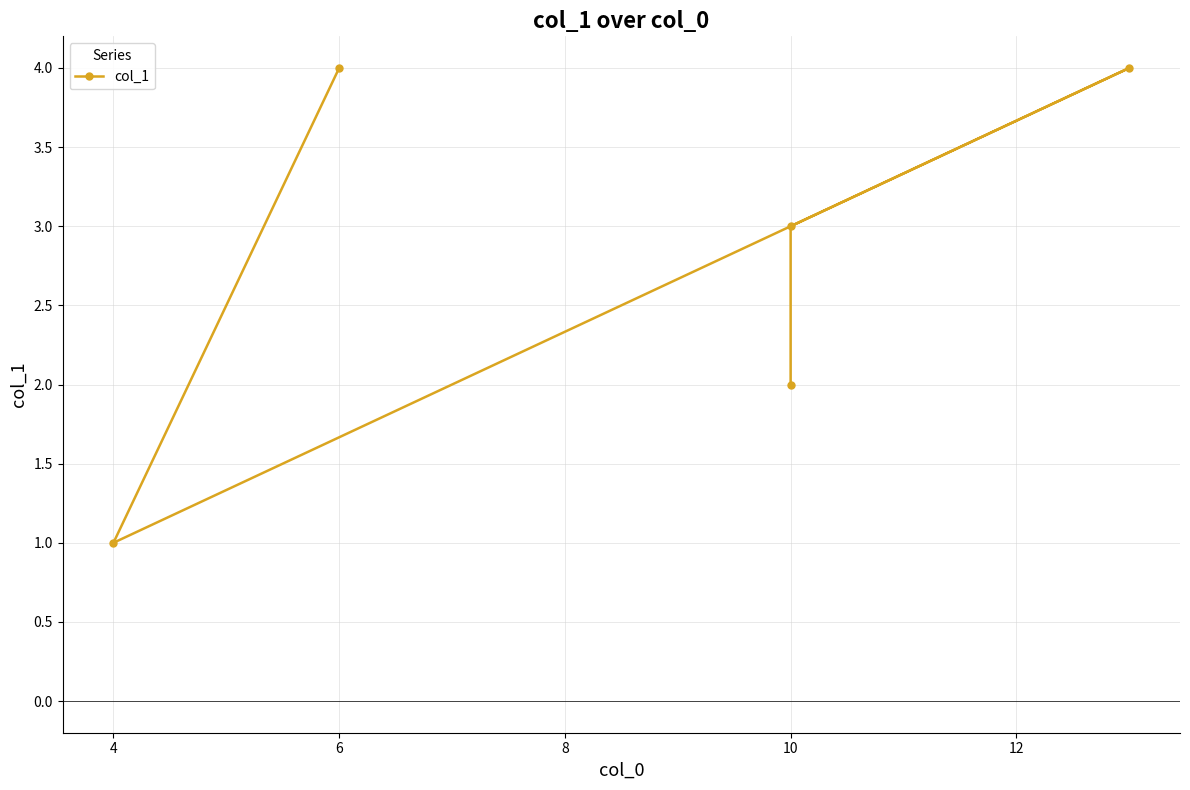

How many values are between 2 and 4?

4